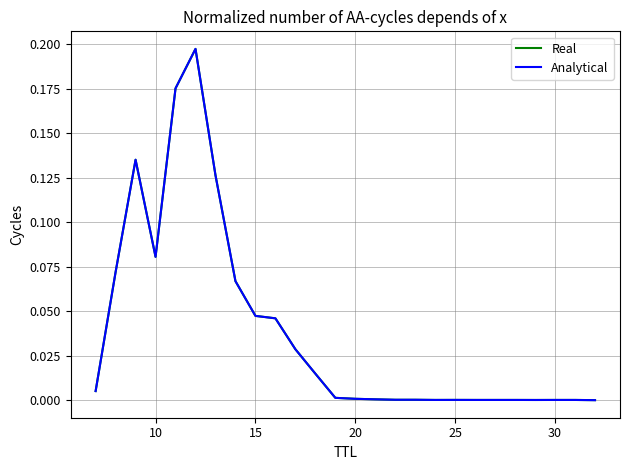

Which category has the lowest value in the Real series?

25